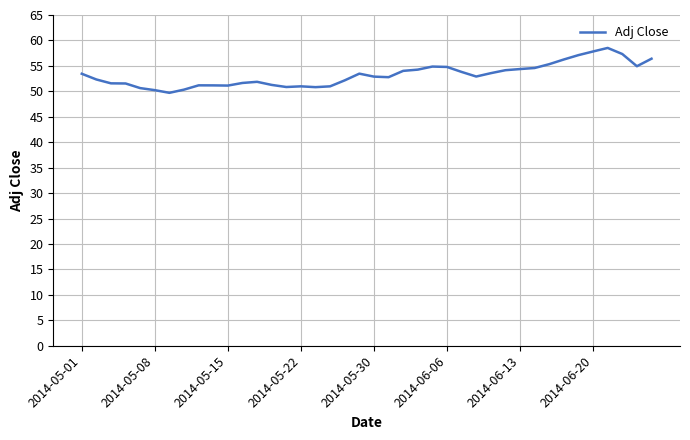

What is the greatest value displayed?

58.5